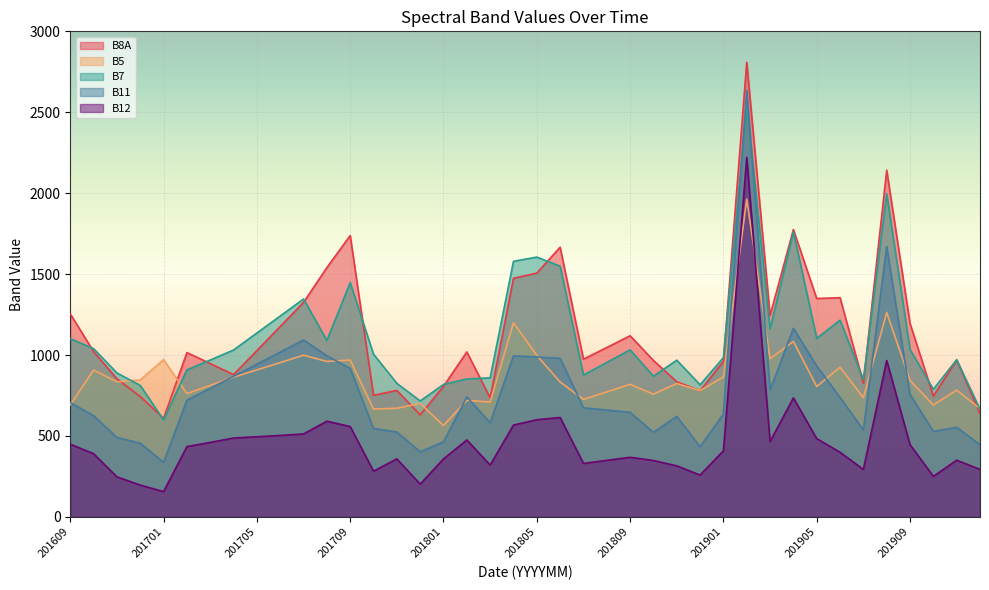

What is the sum of the B8A values at 201812 and 201905?

2128